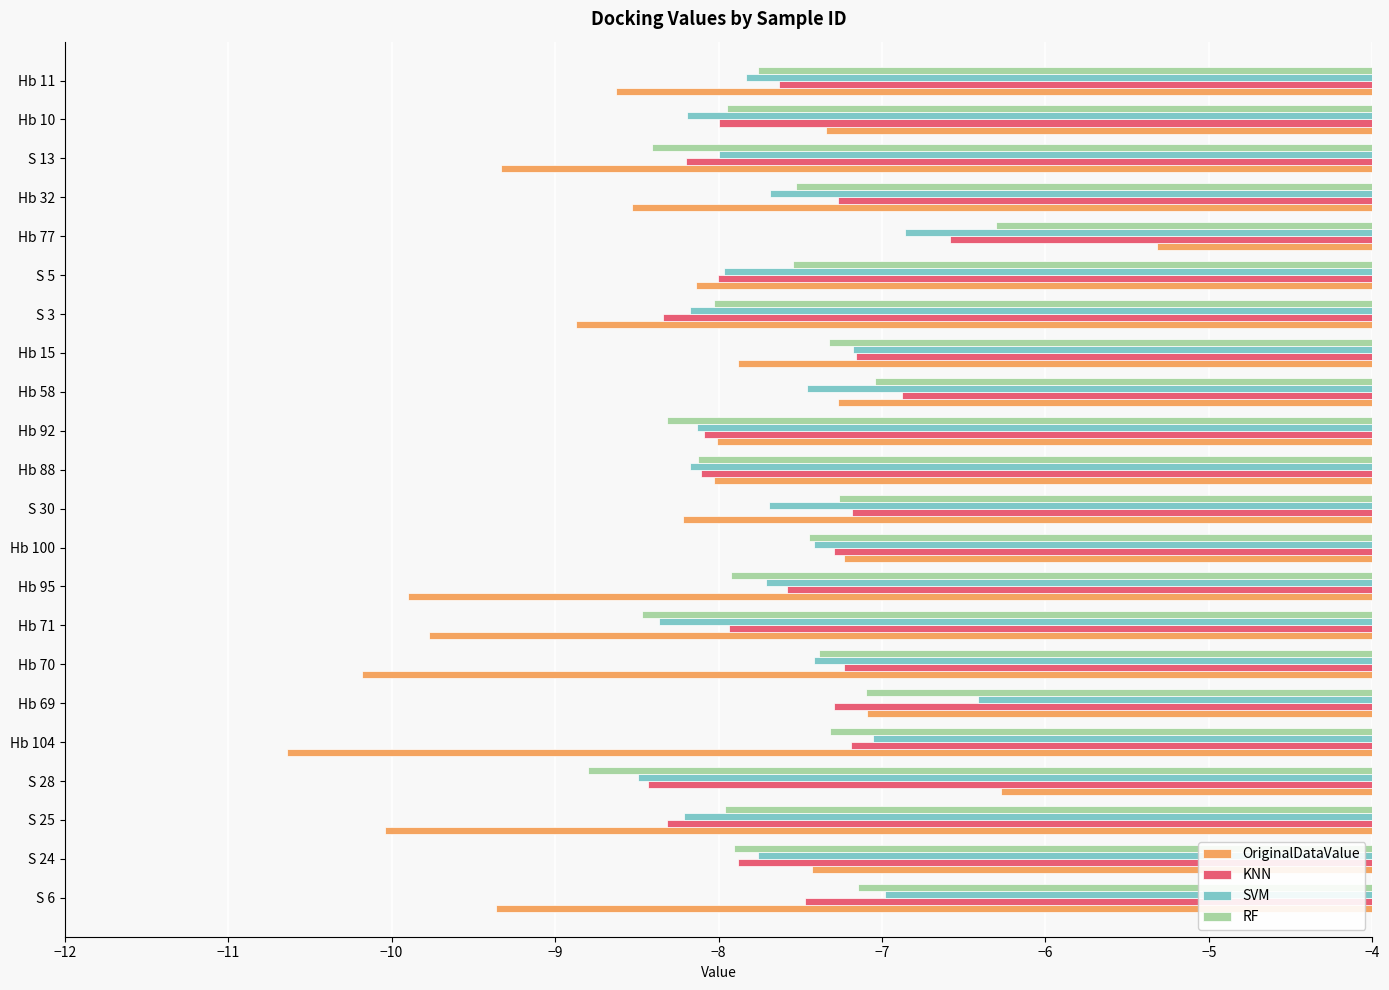

What is the difference between the highest and lowest values at S 24?

0.5